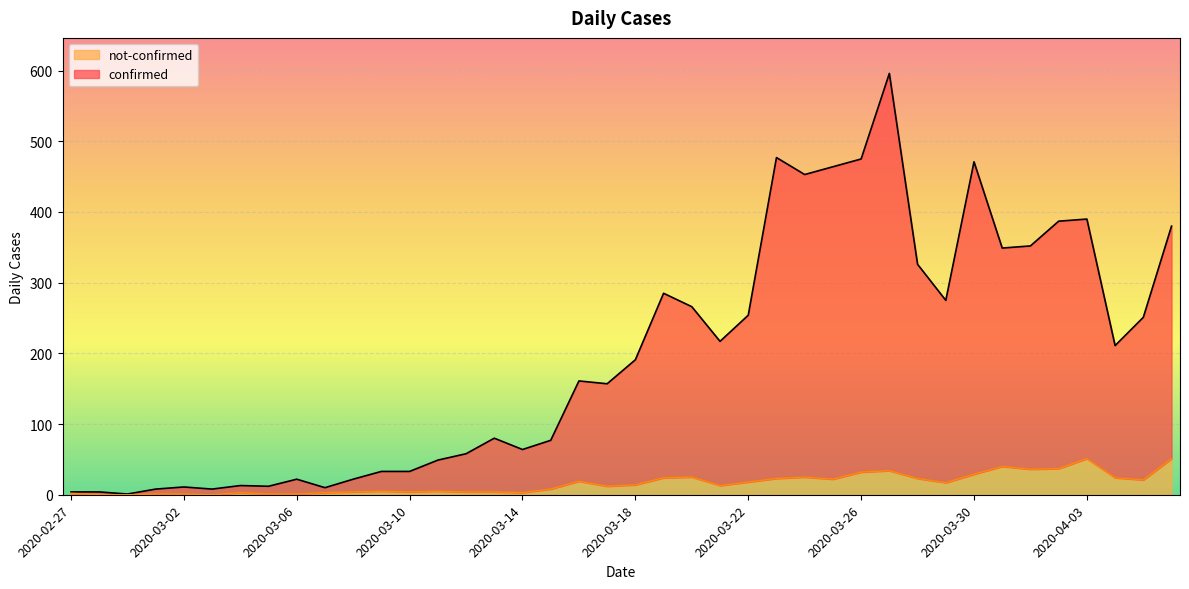

At which category is the sum across all series the highest?

2020-03-27